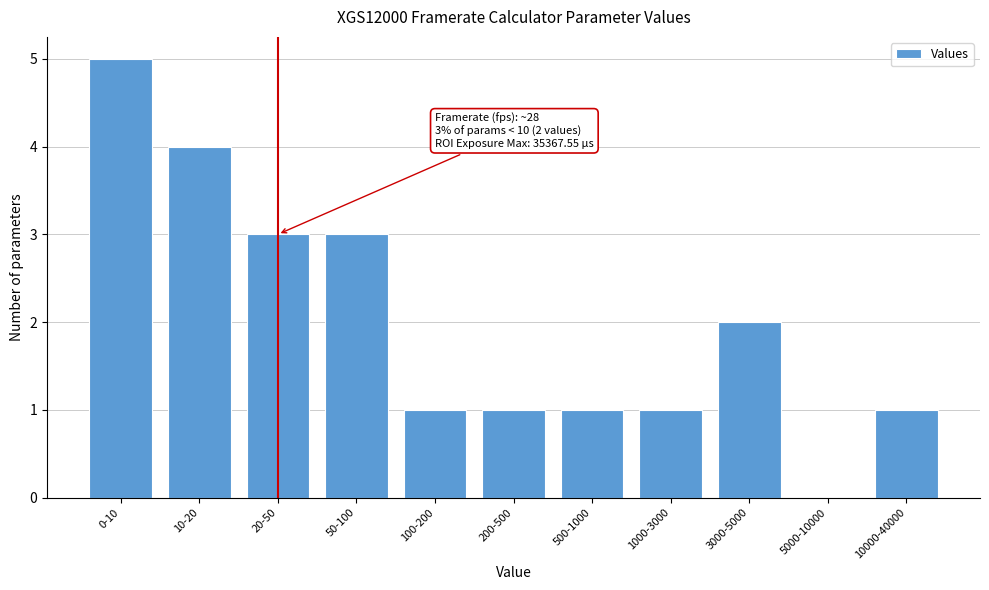

Reading left to right, list all the values displayed in this chart.

0-10=5	10-20=4	20-50=3	50-100=3	100-200=1	200-500=1	500-1000=1	1000-3000=1	3000-5000=2	5000-10000=0	10000-40000=1